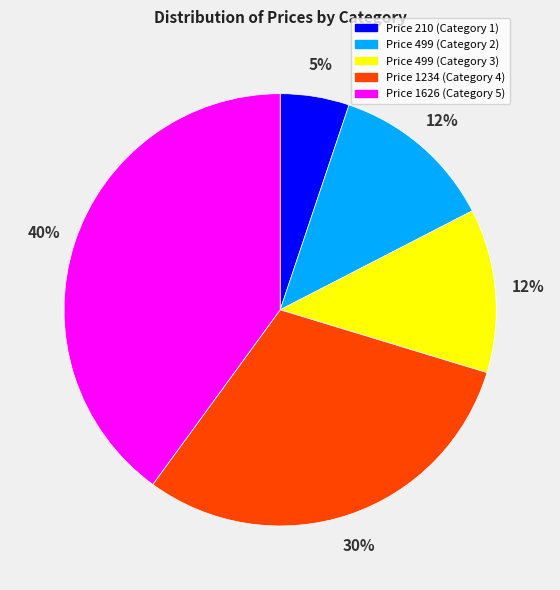

Is there a majority slice in this chart?

No